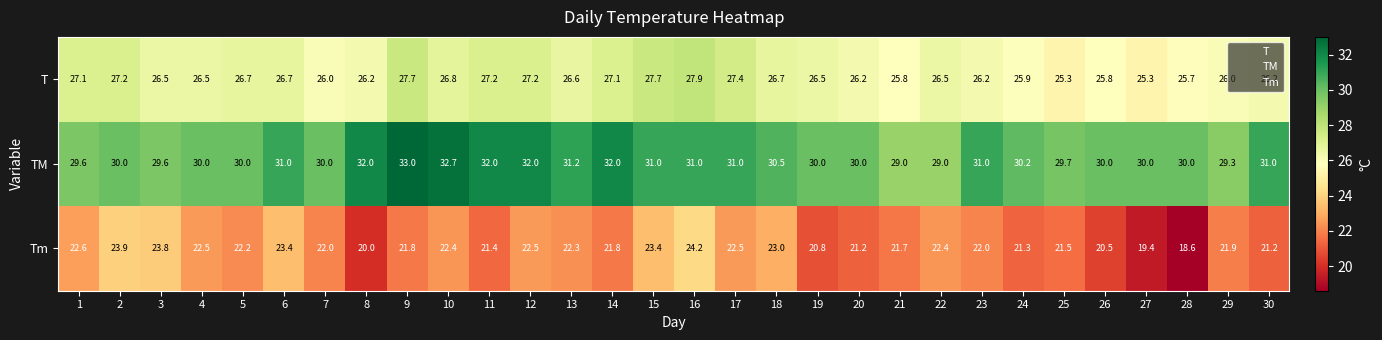

What is the difference between the highest and lowest values at 11?

10.6